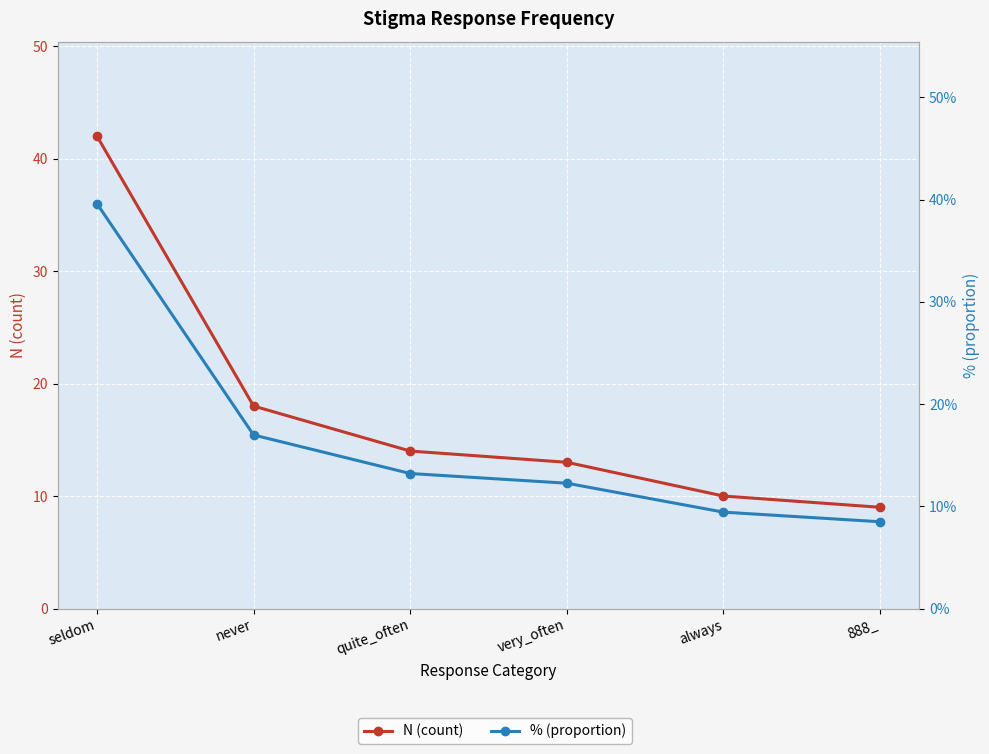

True or false: % (proportion) and N (count) cross at least once.

False